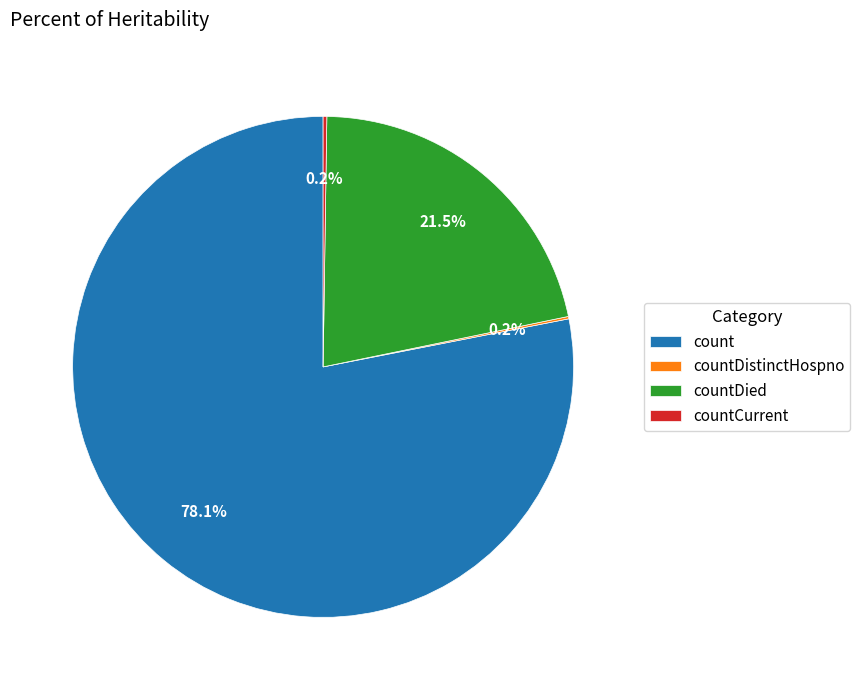

How much of the chart is everything except countDied?

78.5%